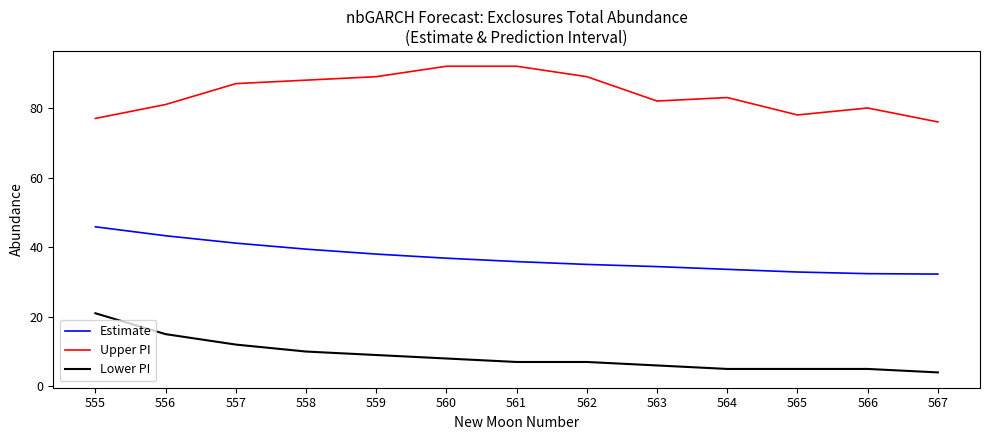

What is the sum of all Upper PI values?

1094.0